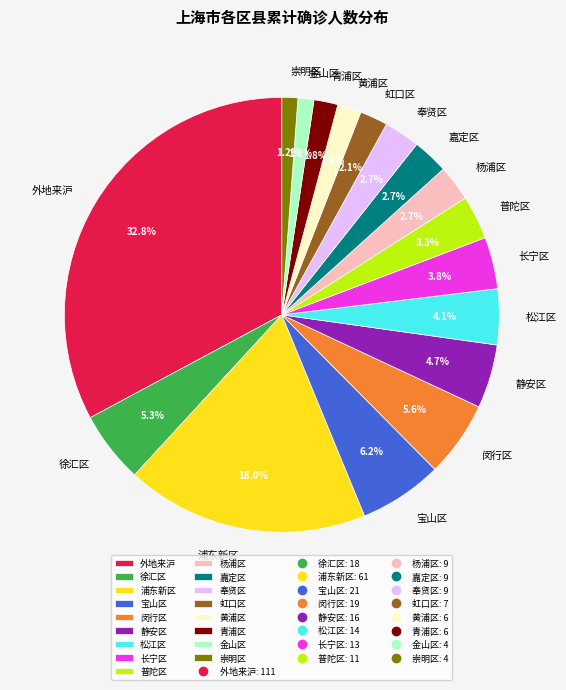

Is there a majority slice in this chart?

No